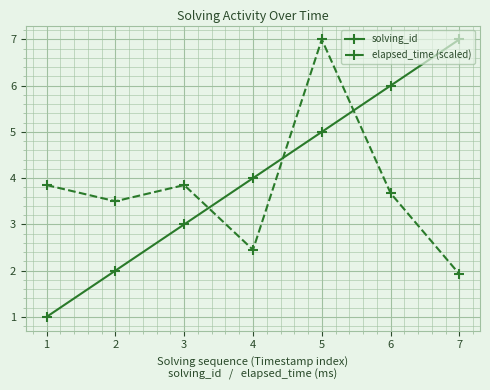

Is the value of elapsed_time (scaled) at 2 greater than the value of solving_id at 3?

Yes